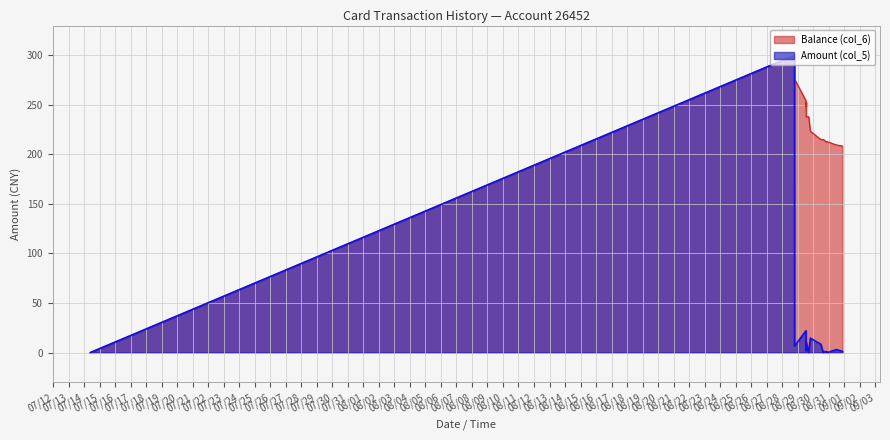

How many interior local valleys does the Amount (col_5) series have?

5